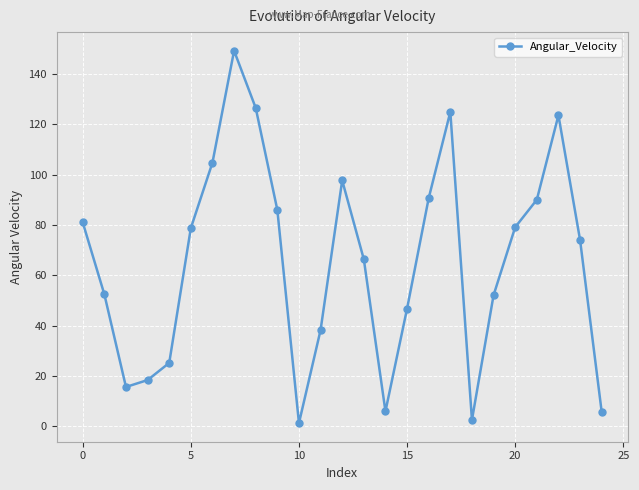

How many interior local peaks (higher than both neighbors) does the data have?

4